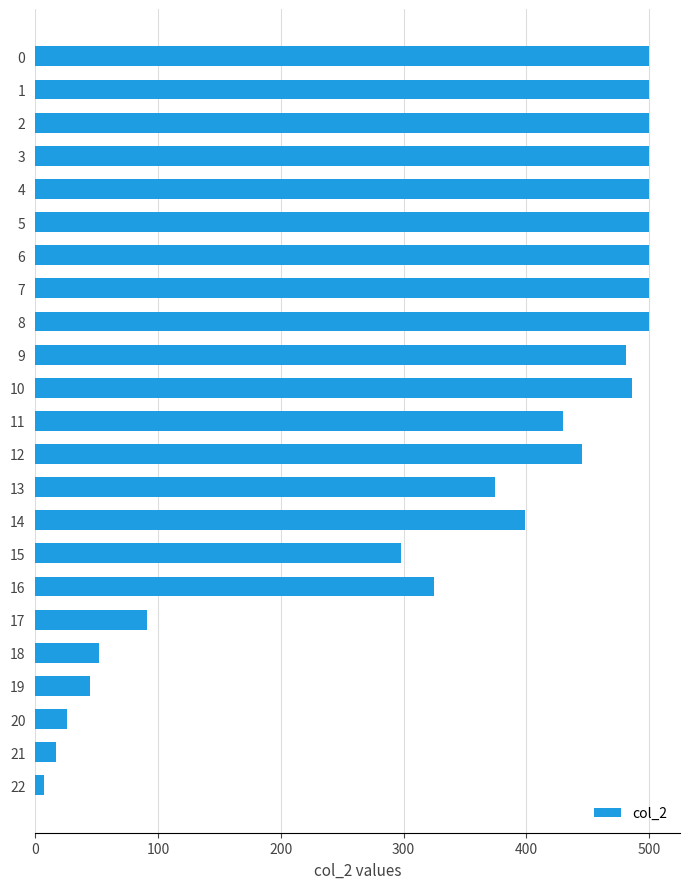

What is the difference between the maximum and minimum values?

493